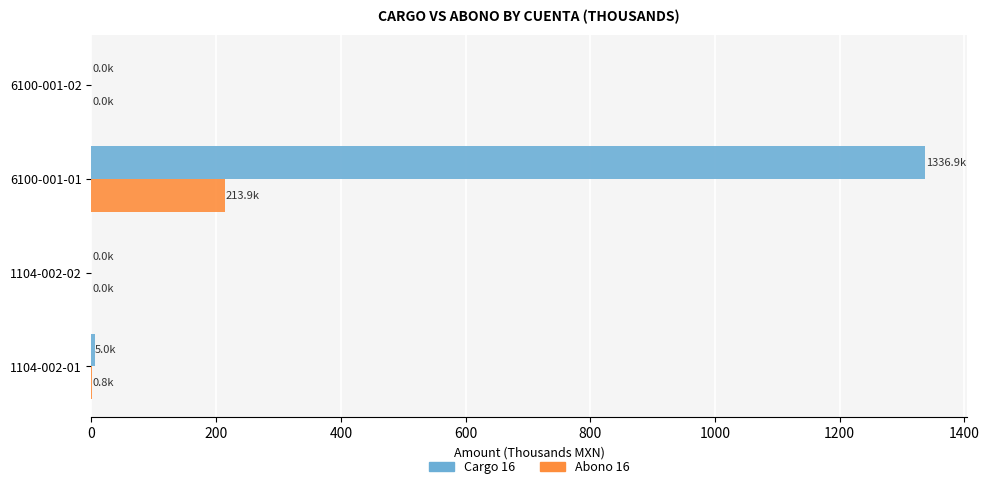

What are all the series names shown in the legend?

Cargo 16, Abono 16